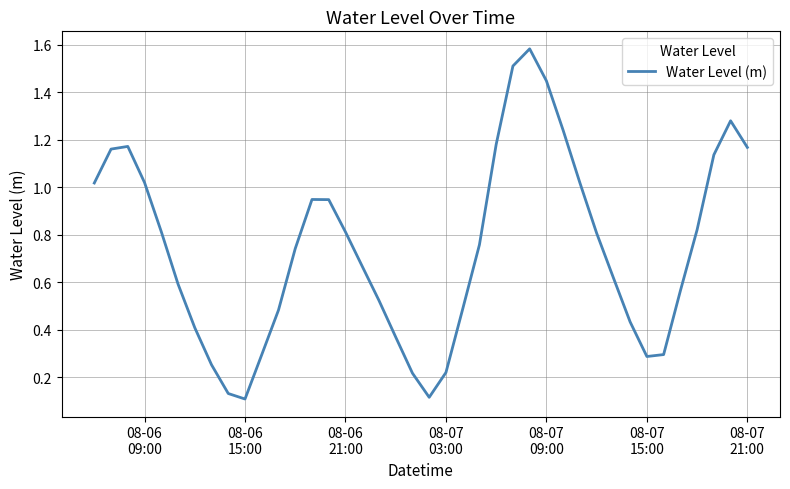

Count the number of data series in this chart.

1